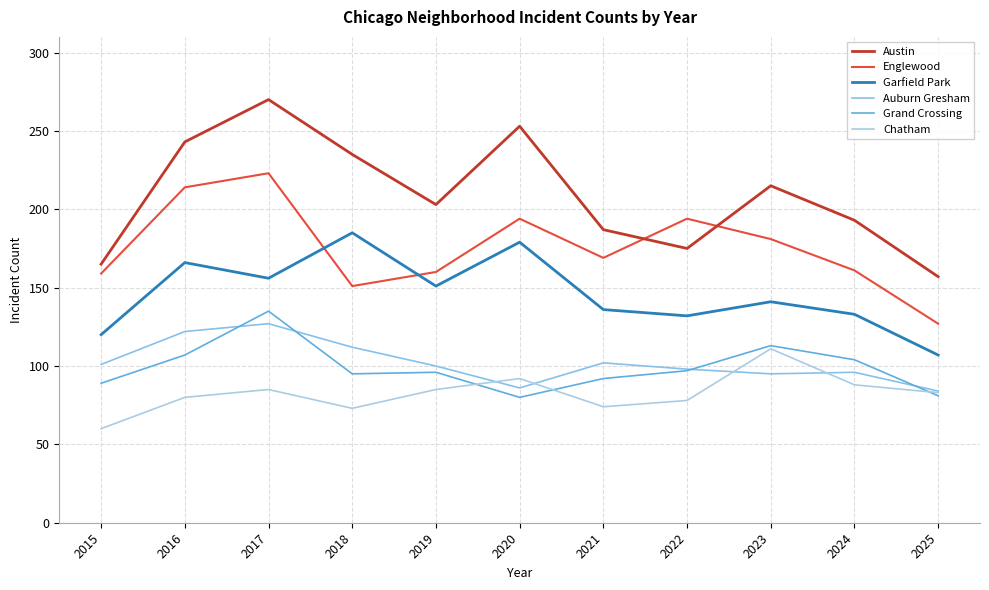

Which category has the highest value across all series?

2017